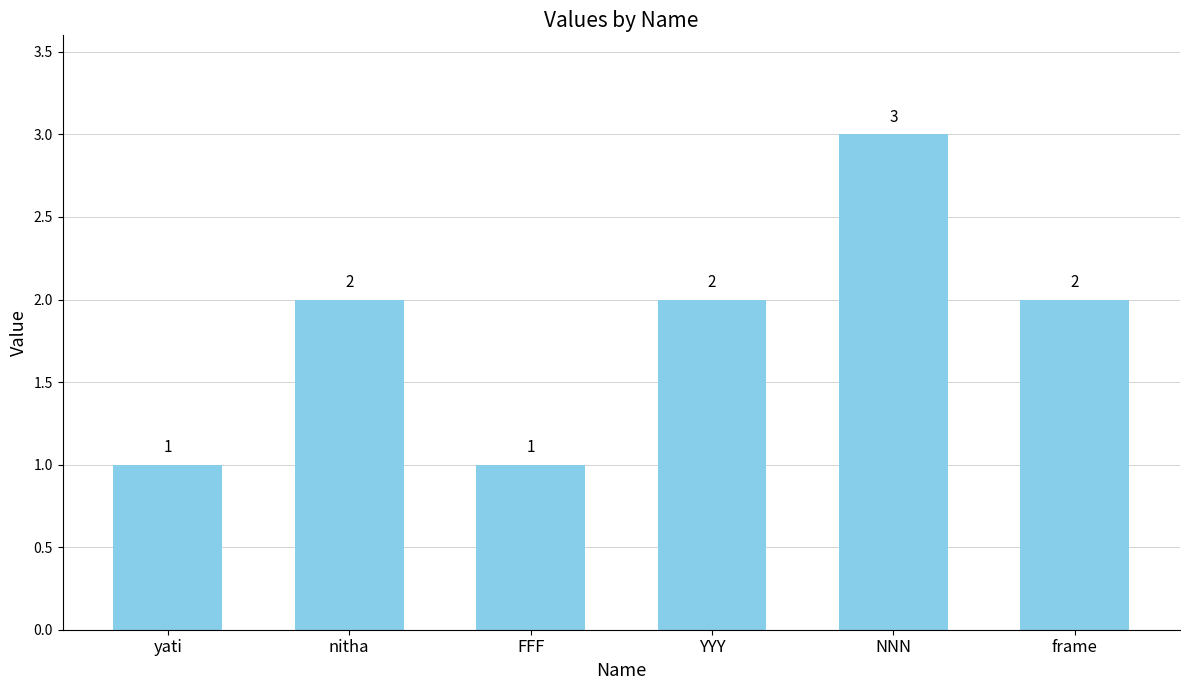

True or false: the data shows 1 at NNN.

False